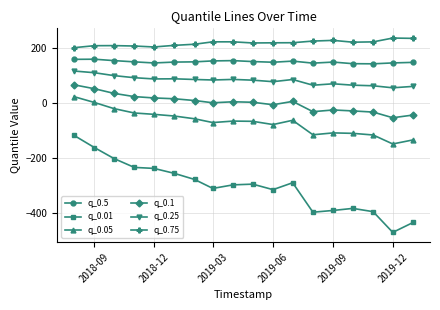

True or false: q_0.1 and q_0.5 cross at least once.

False